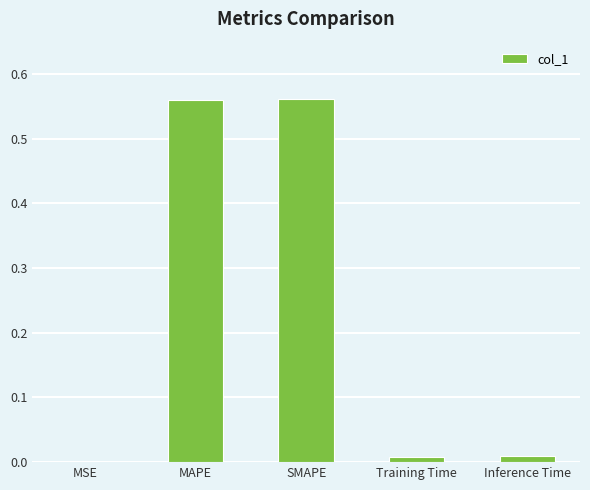

Does the chart contain stacked bars?

No